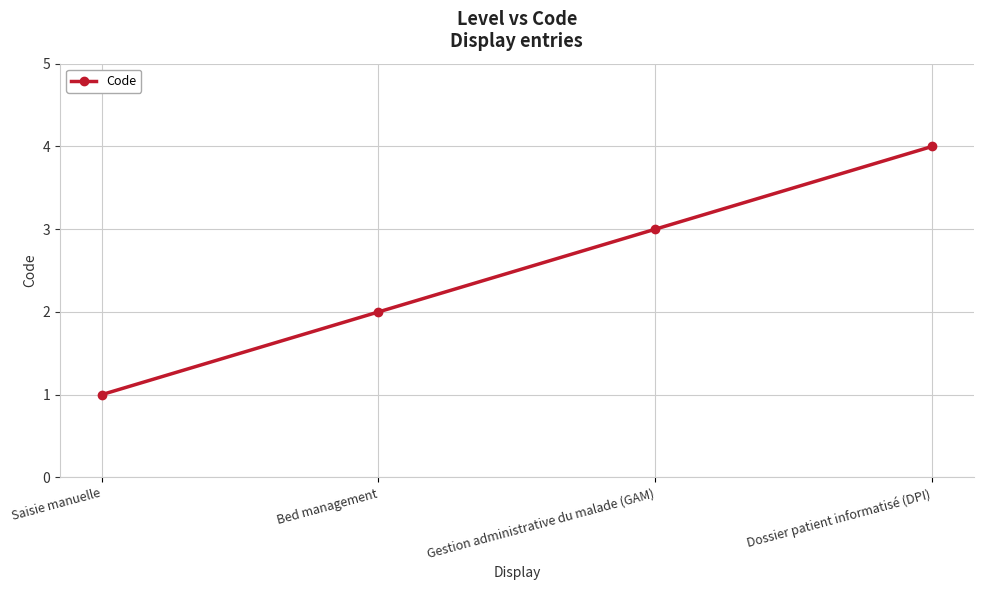

What is the label of the 3rd point from the left?

Gestion administrative du malade (GAM)